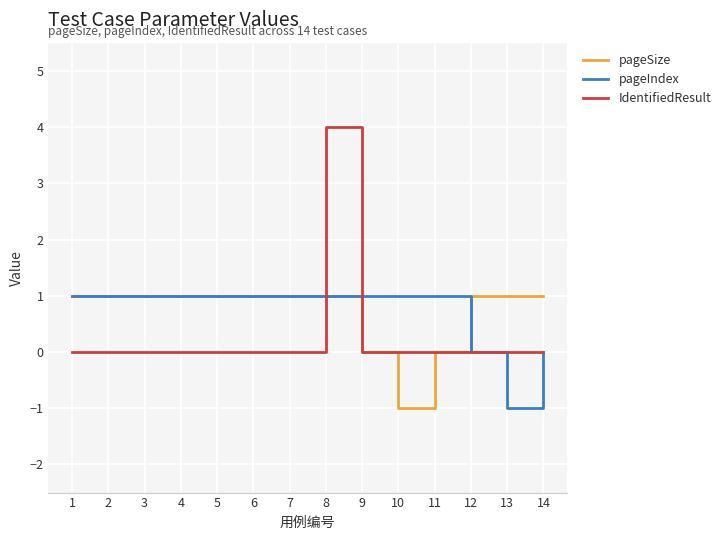

At which label does pageIndex reach its minimum?

13